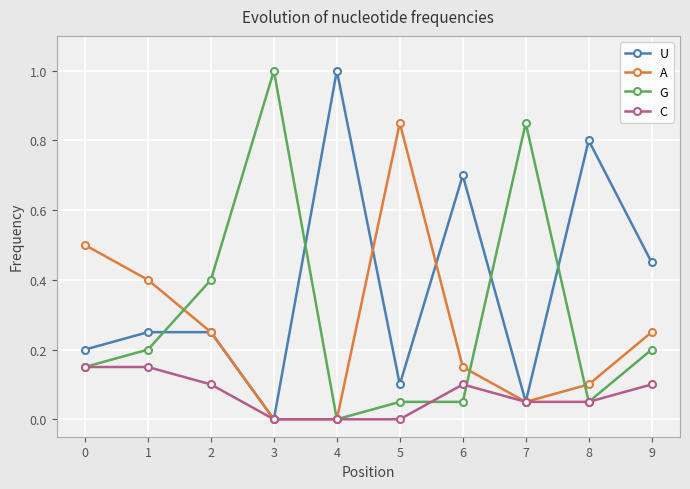

The value of G at 8 is 0.1. True or false?

True